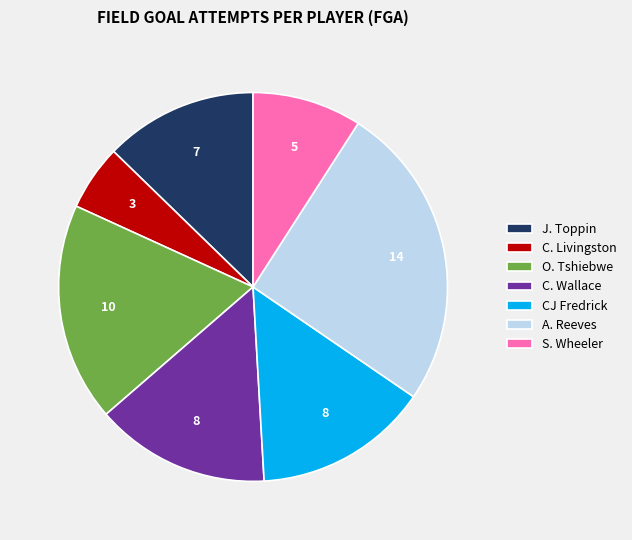

Which has a higher value, J. Toppin or CJ Fredrick?

CJ Fredrick